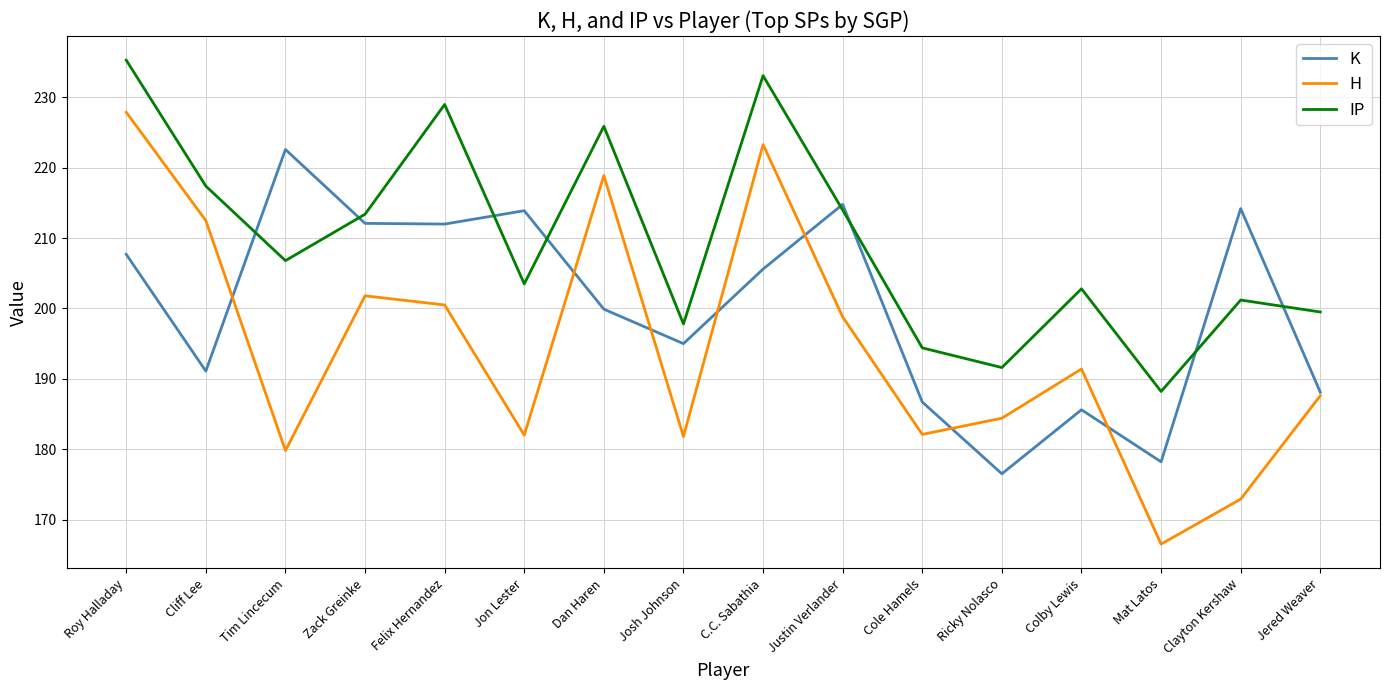

True or false: K has a value of 178.2 at Mat Latos.

True